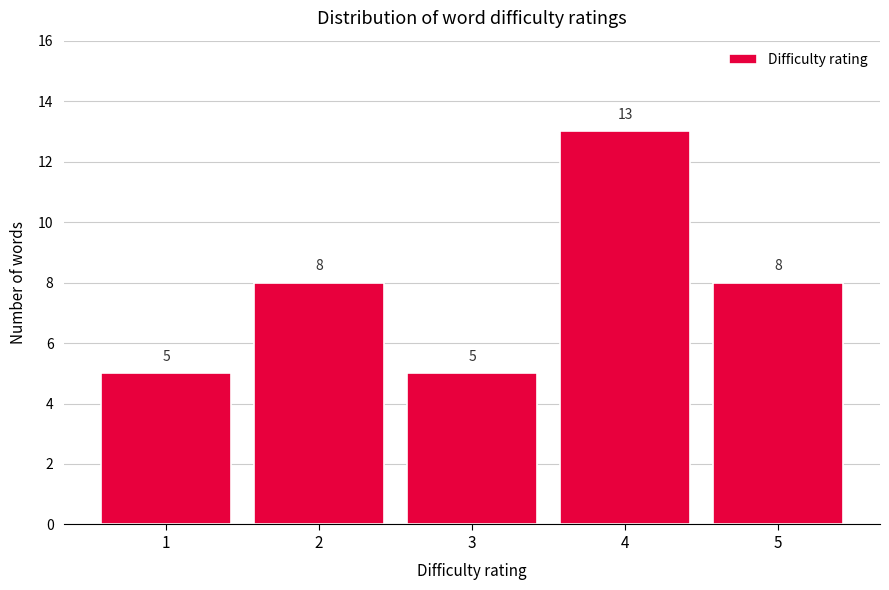

Which range on the x-axis has the tallest bar?

3.5 to 4.5